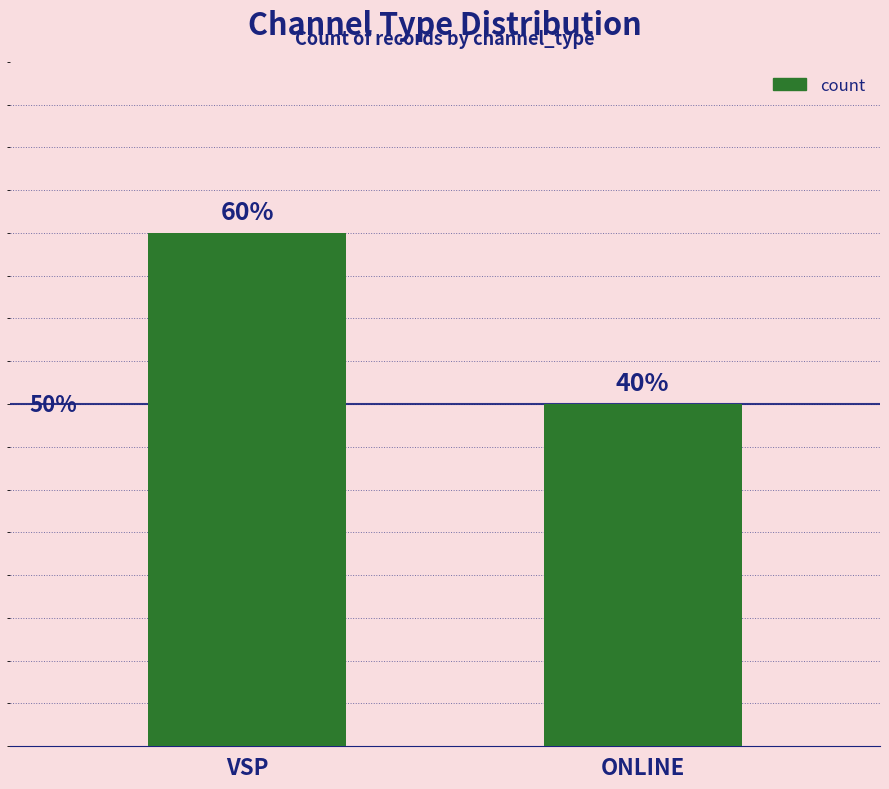

List the labels in order of value, smallest first.

ONLINE, VSP